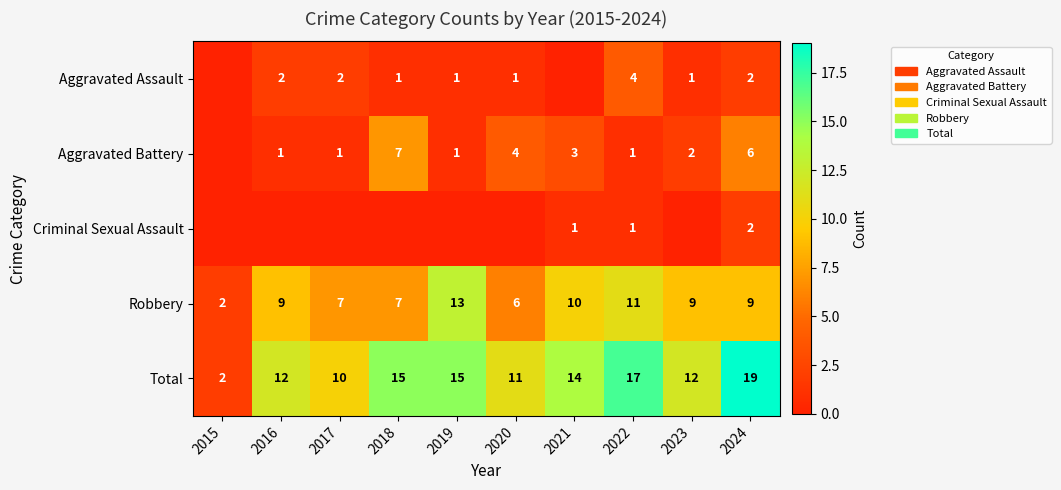

What is the highest value of the Robbery series?

13